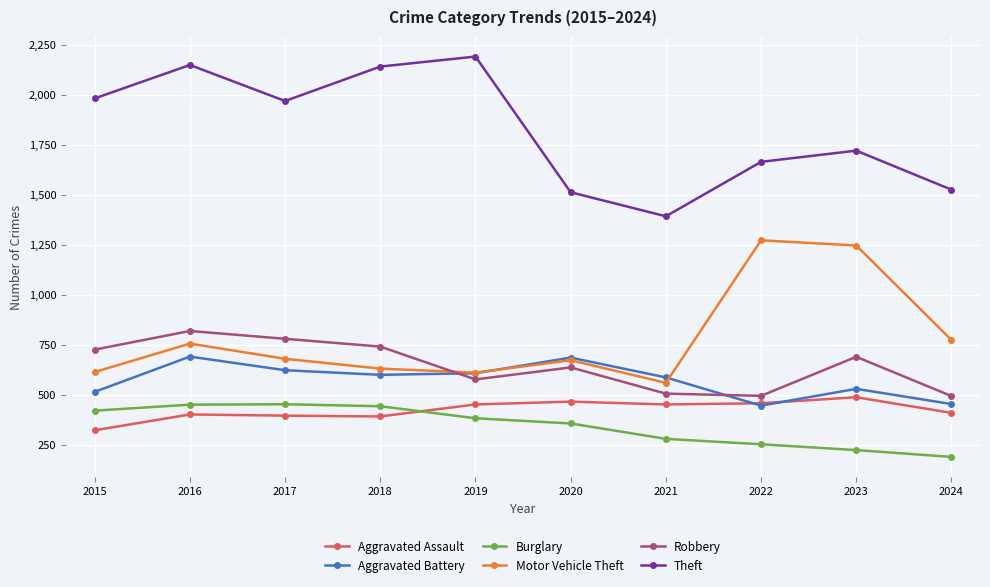

What is the sum of the Theft values at 2017 and 2021?

3360